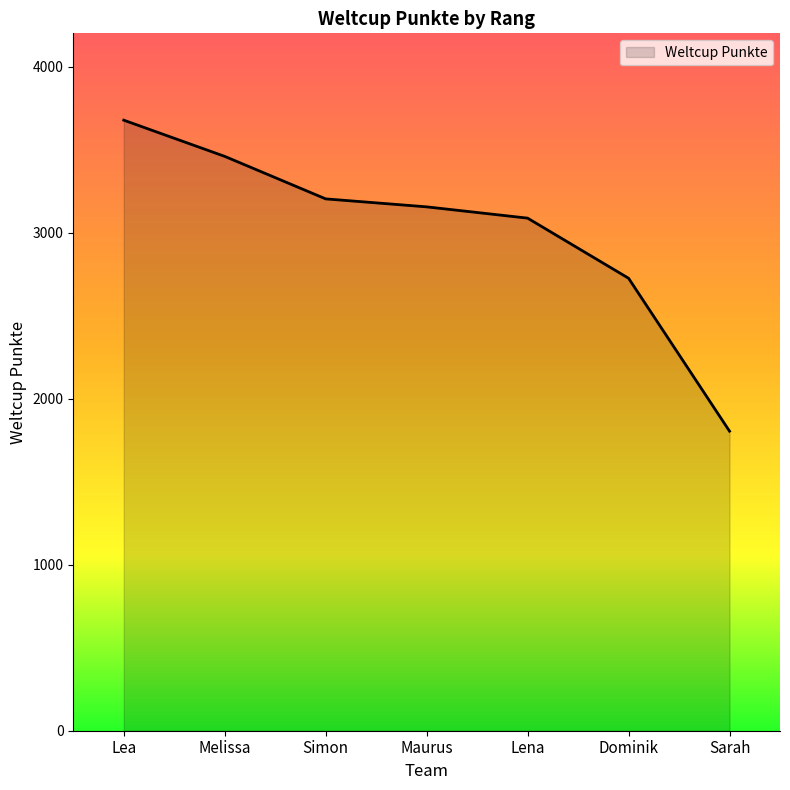

How many lines are shown in the chart?

1